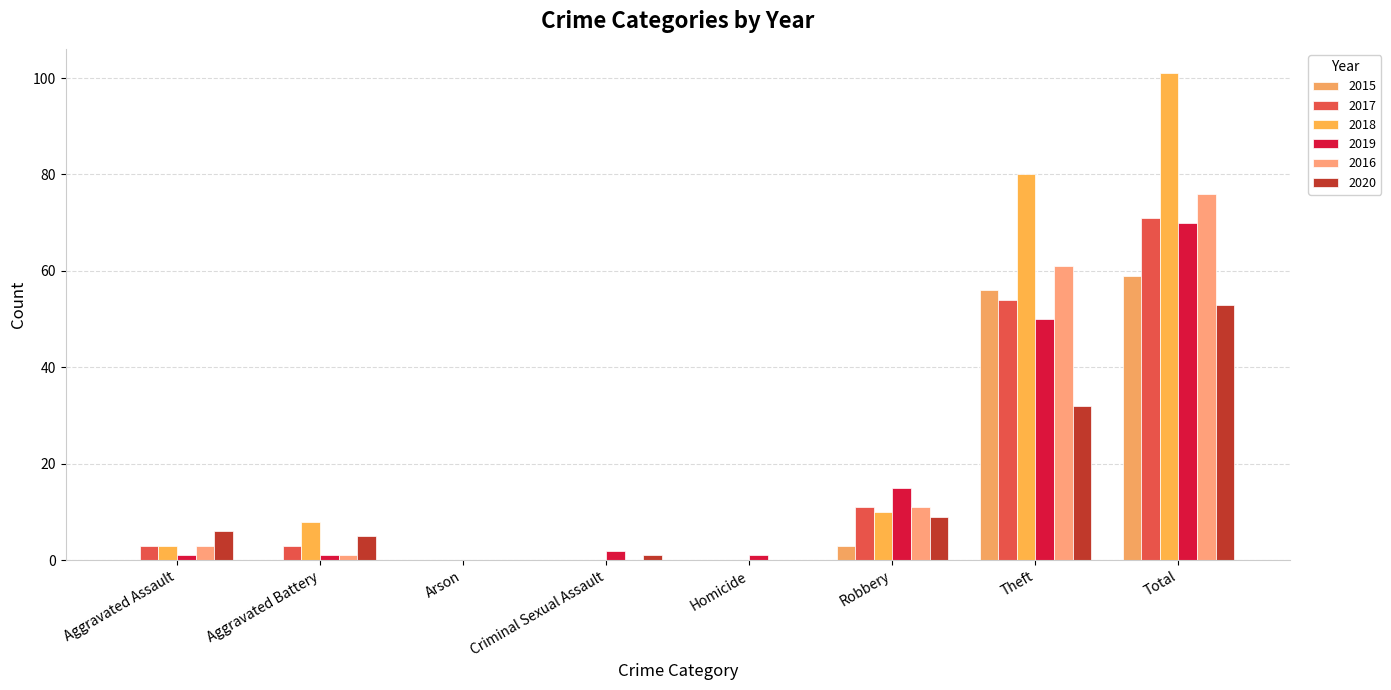

Which series has the largest range (max minus min)?

2018